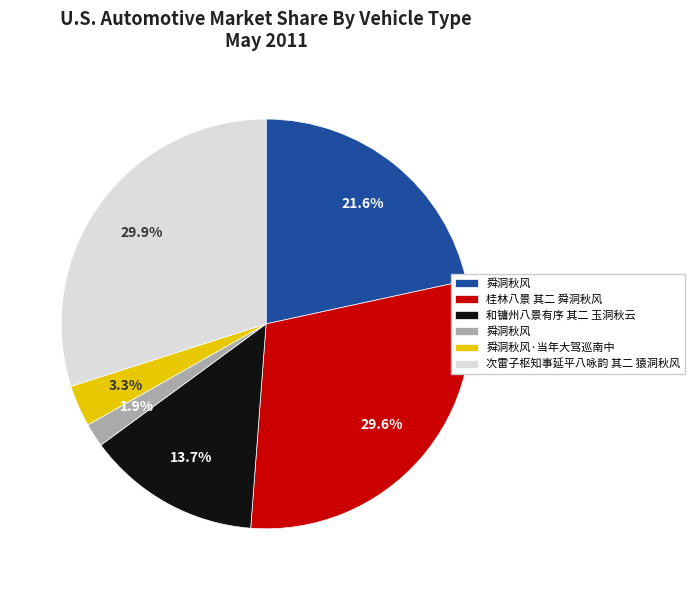

How many slices are in this pie chart?

6